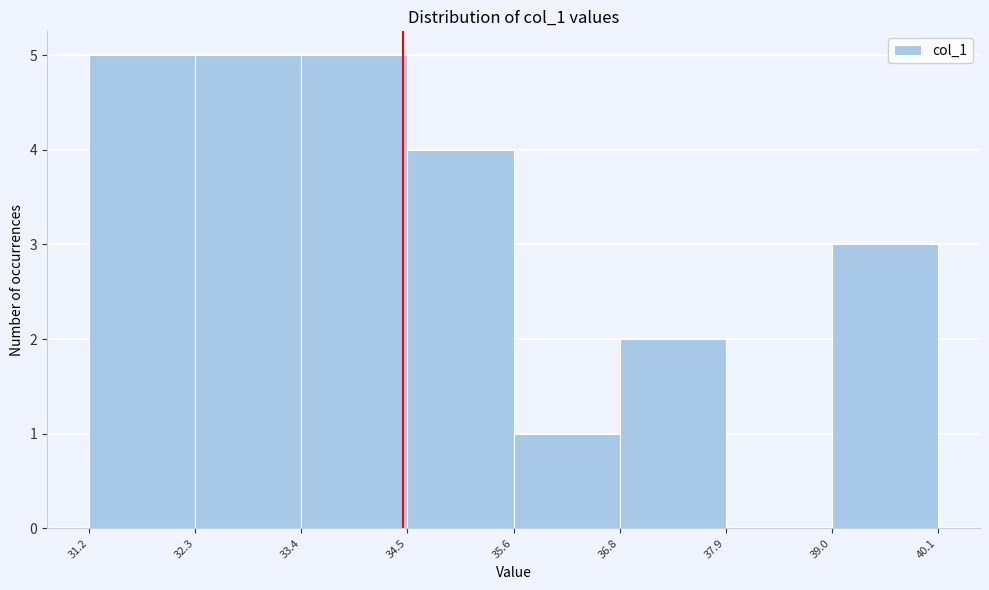

Reading left to right, list every bar in this chart as the range it spans on the x-axis followed by its height. The values are not printed on the chart, so give them approximately, as read against the axis.

31.2 to 32.3: 5
32.3 to 33.4: 5
33.4 to 34.5: 5
34.5 to 35.6: 4
35.6 to 36.8: 1
36.8 to 37.9: 2
37.9 to 39.0: 0
39.0 to 40.1: 3